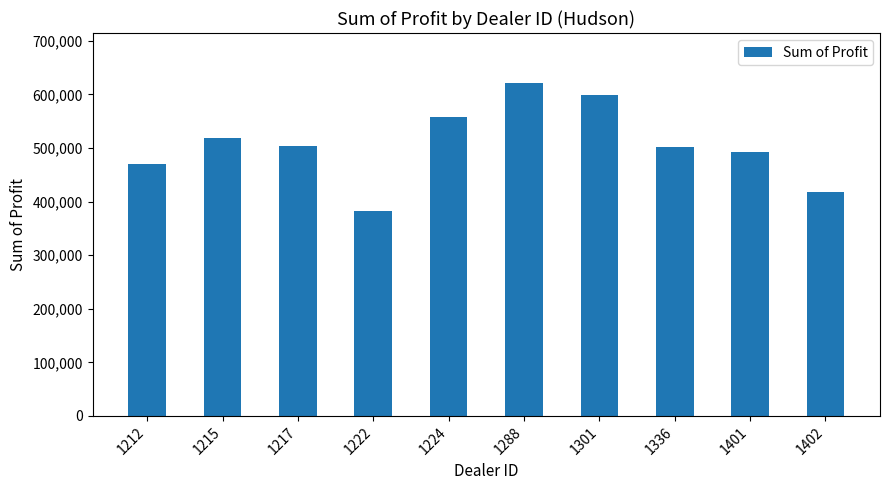

What is the ratio of the value at 1212 to the value at 1288?

0.8